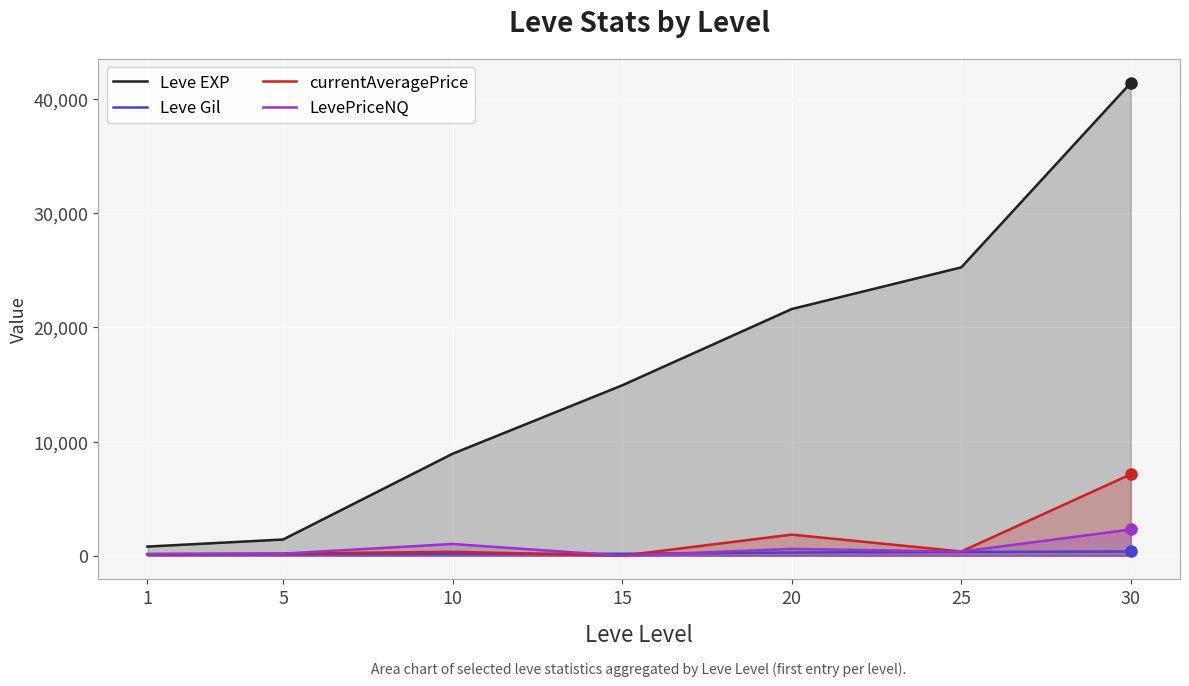

What is the difference between the maximum and minimum values in the Leve Gil series?

259.0